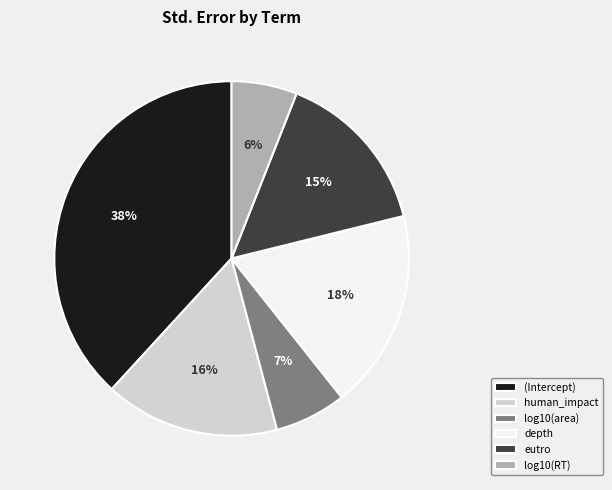

The depth slice represents 18% of the pie. True or false?

True